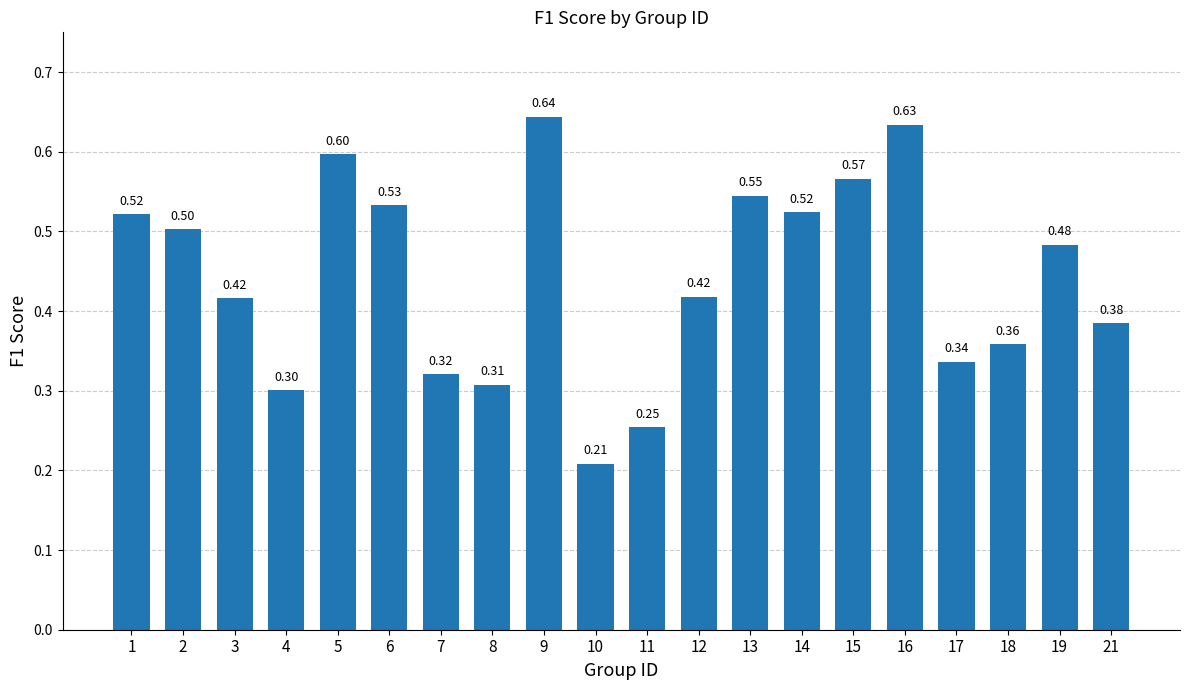

What is the sum of the values at 5 and 7?

0.9